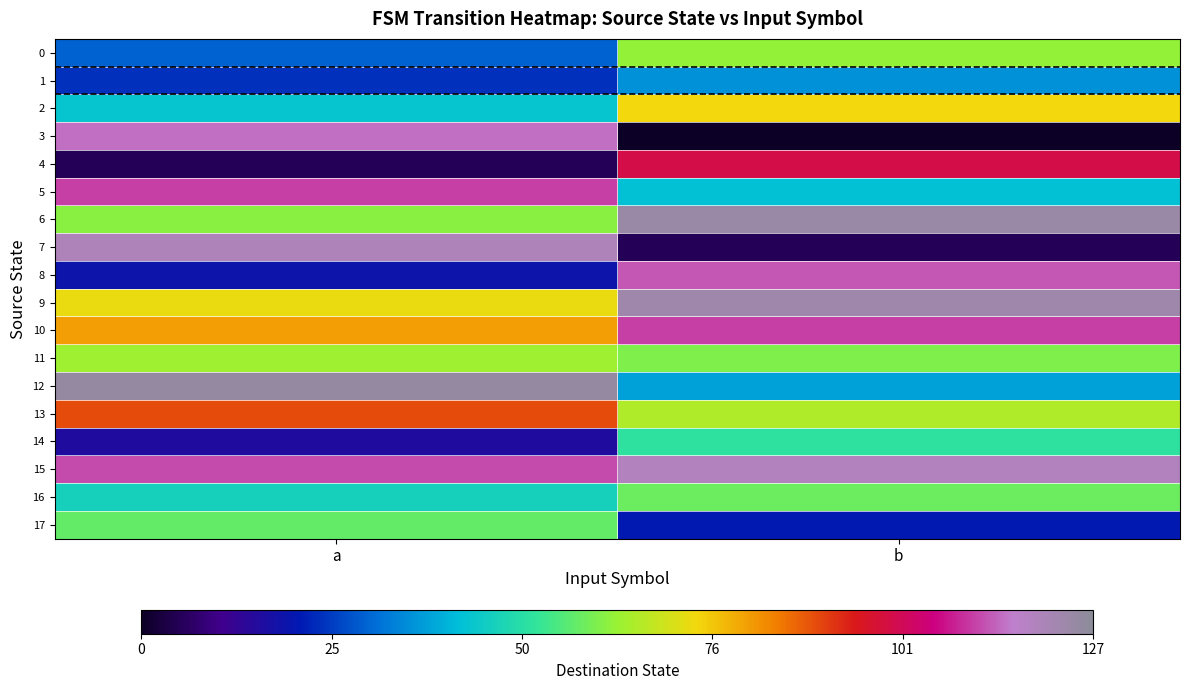

How many series are shown in this chart?

18